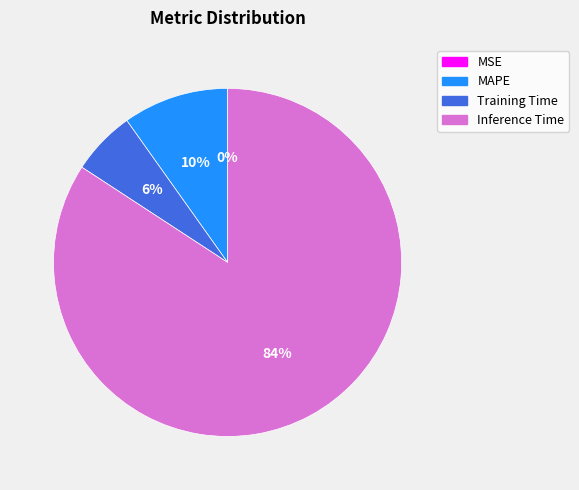

Is there any slice that represents more than half of the pie?

Yes